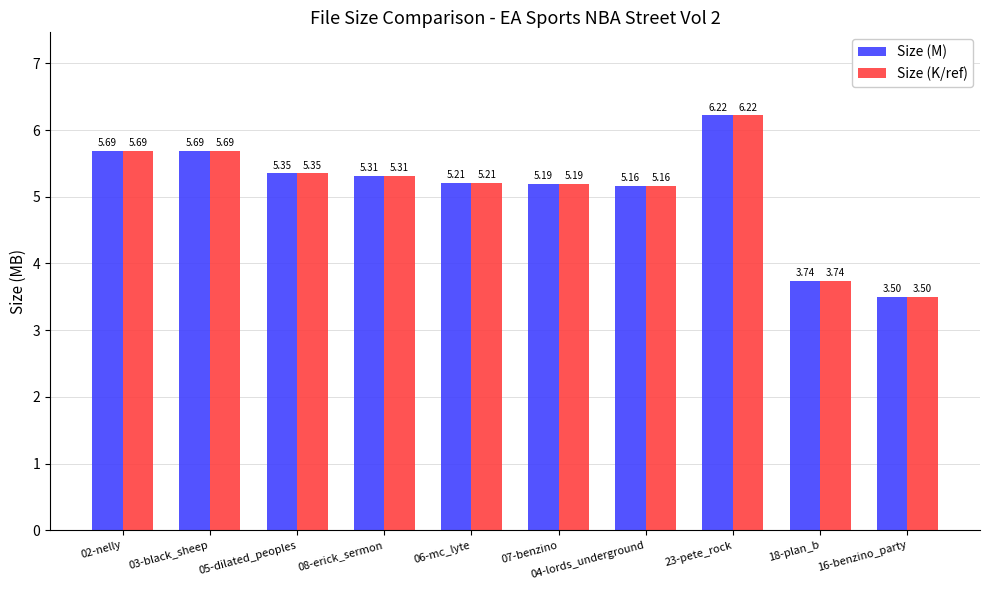

What is the sum of the Size (K/ref) values at 16-benzino_party and 04-lords_underground?

8.7